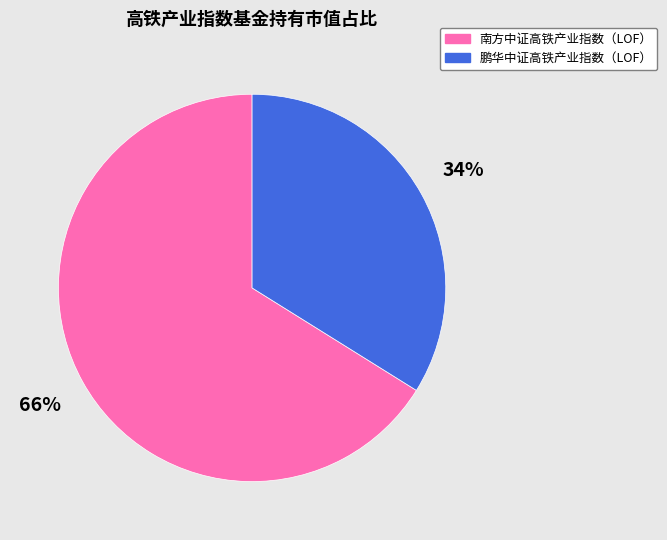

Does 南方中证高铁产业指数（LOF） represent more than half of the total?

Yes